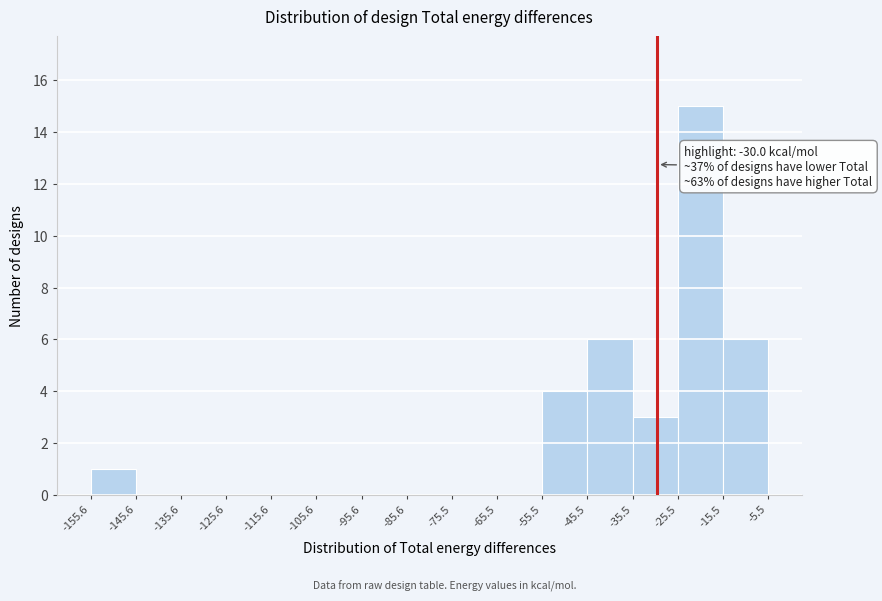

Over which range of the x-axis is the bar tallest?

-25.5 to -15.5